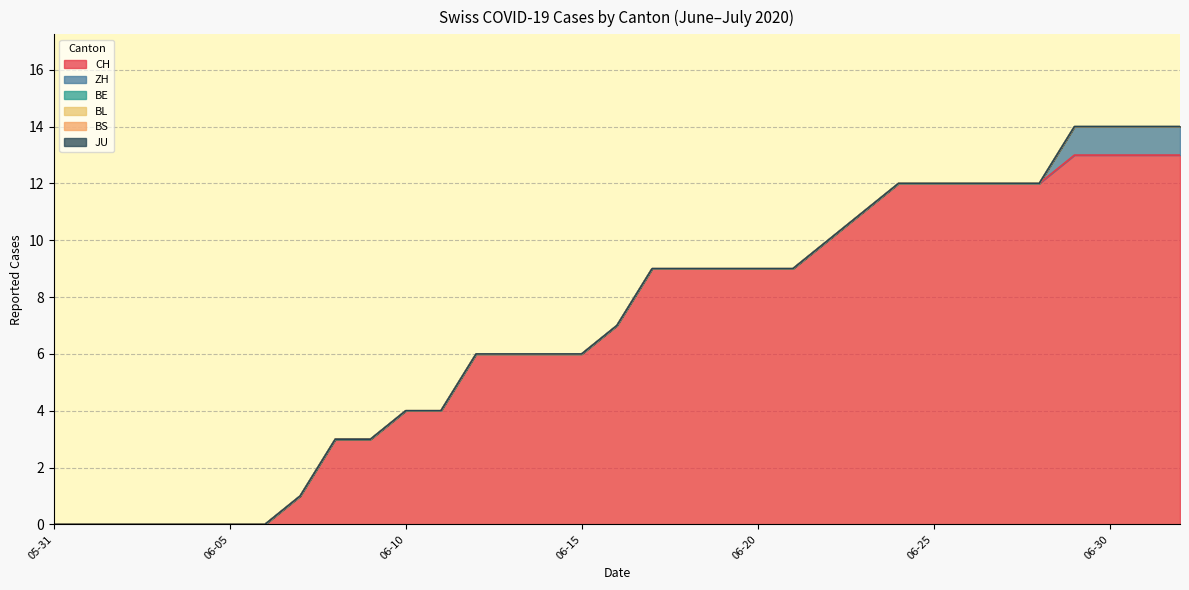

What is the label of the 19th point from the right?

2020-06-14